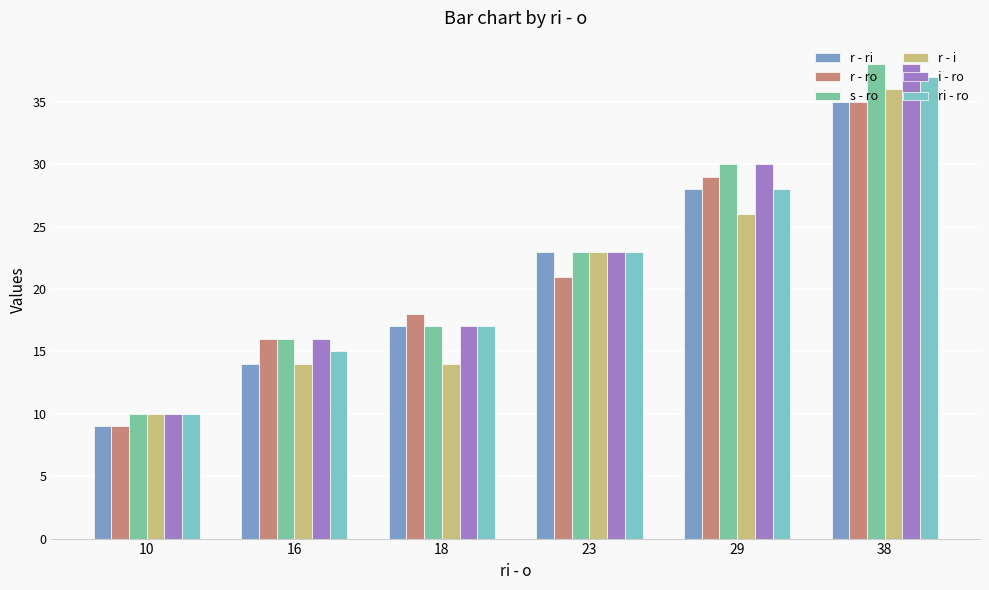

What is the difference between the second highest and second lowest values in the ri - ro series?

13